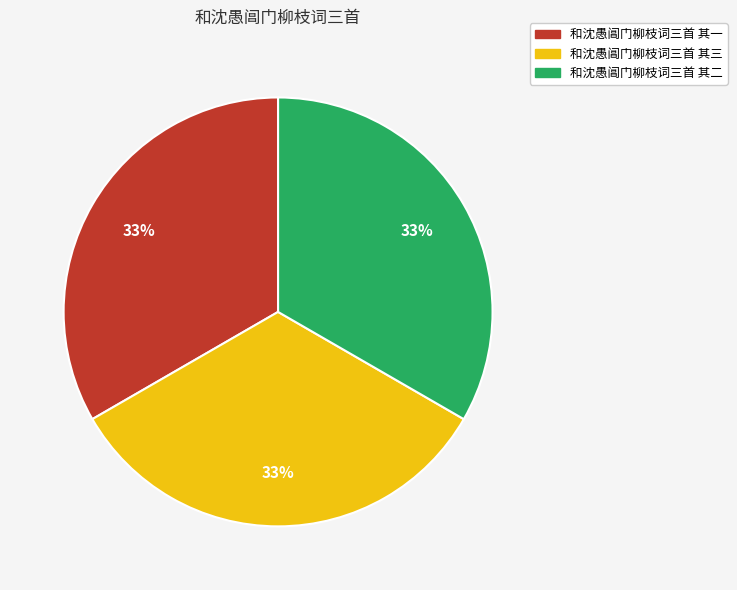

To the nearest percent, what is the average slice percentage?

33%